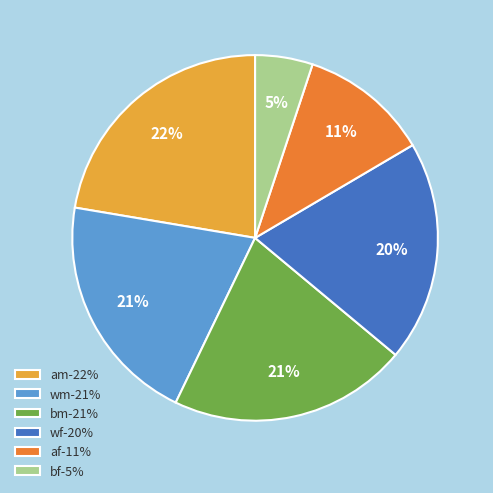

Is there a majority slice in this chart?

No